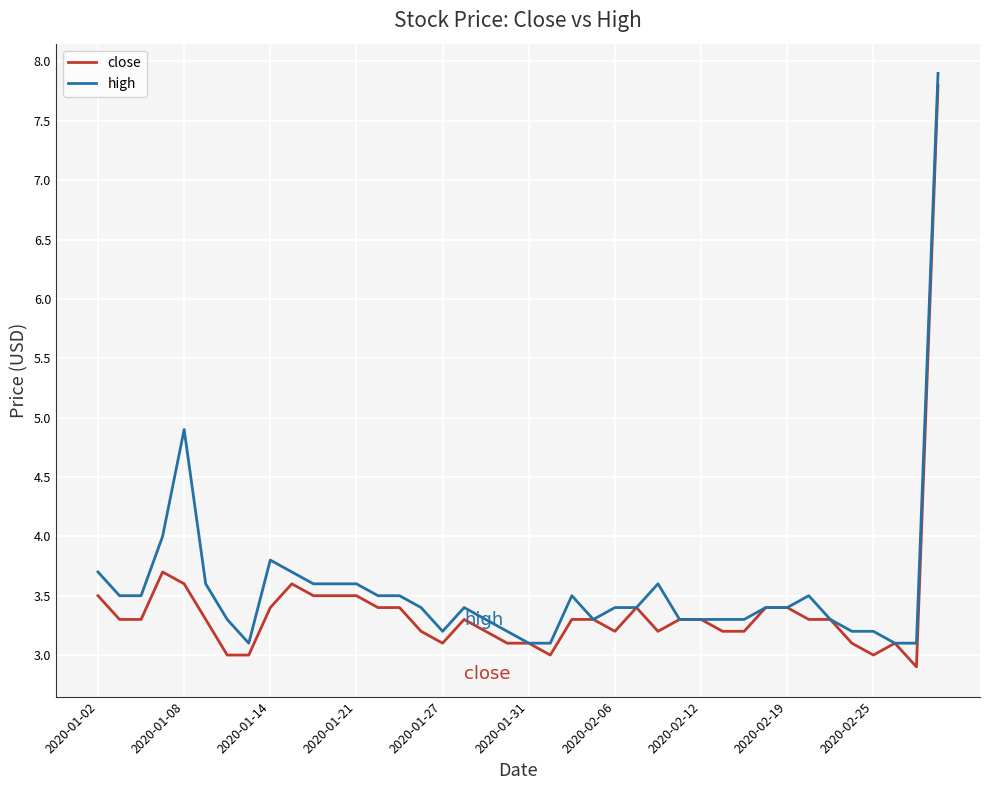

What is the highest value of the close series?

7.8